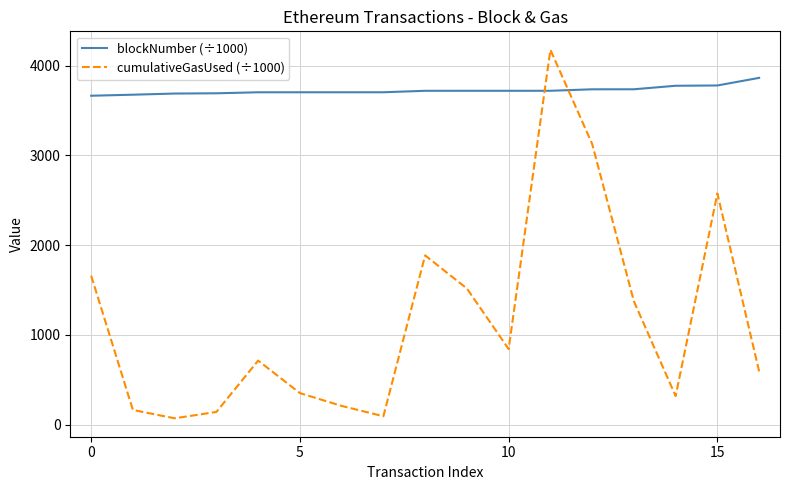

How many interior local peaks does the cumulativeGasUsed (÷1000) series have?

4